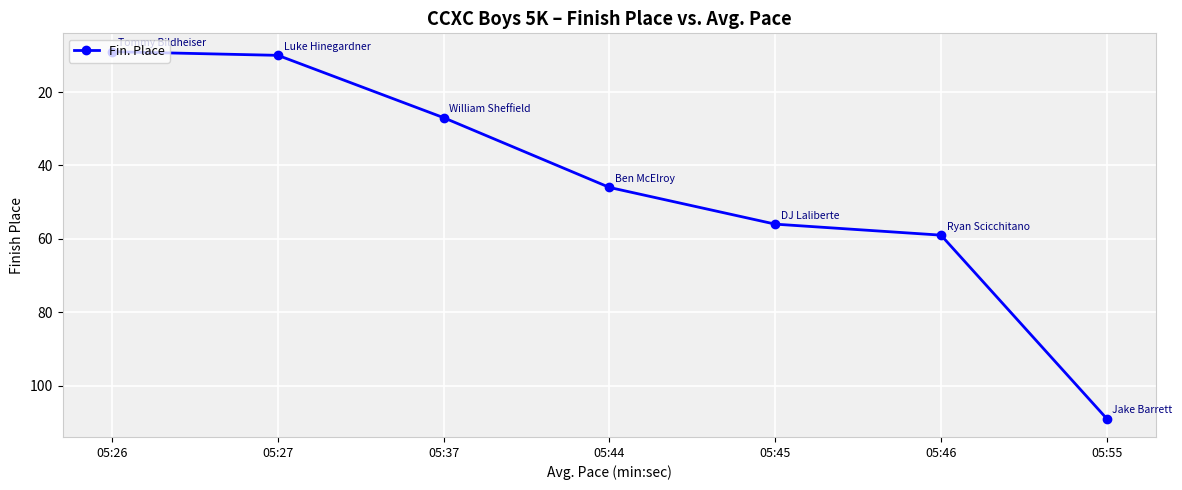

Reading left to right, transcribe all the data shown in this chart.

05:26=9	05:27=10	05:37=27	05:44=46	05:45=56	05:46=59	05:55=109